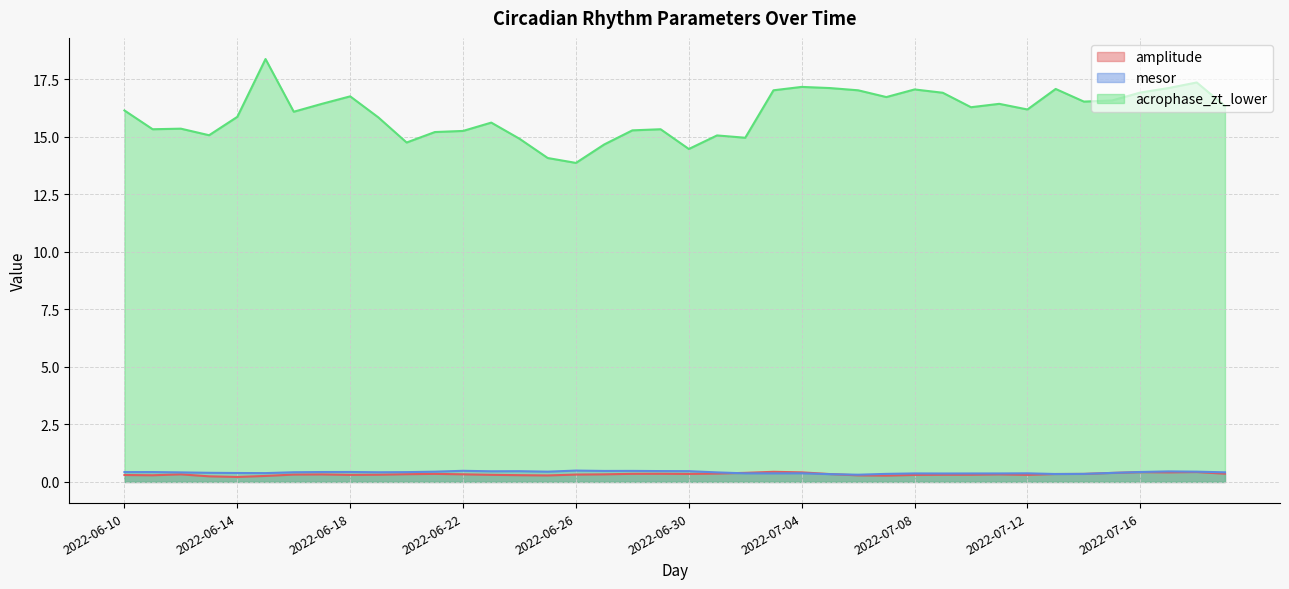

What are all the series names shown in the legend?

amplitude, mesor, acrophase_zt_lower